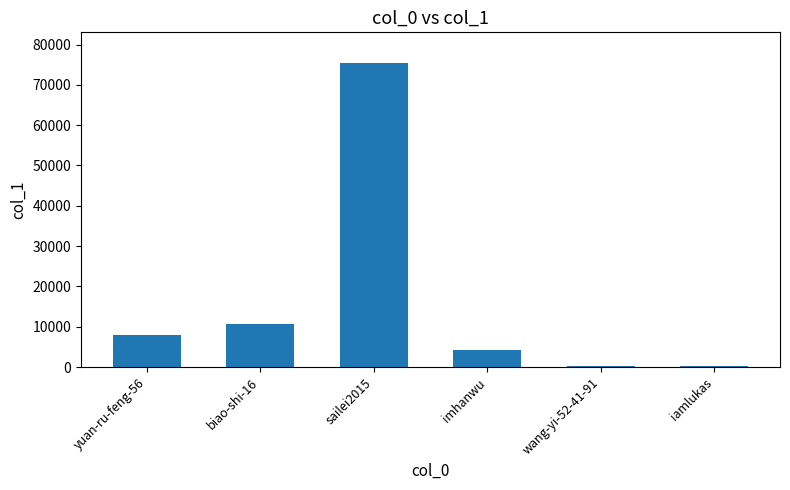

Where is the data nearest to the value 37827?

biao-shi-16